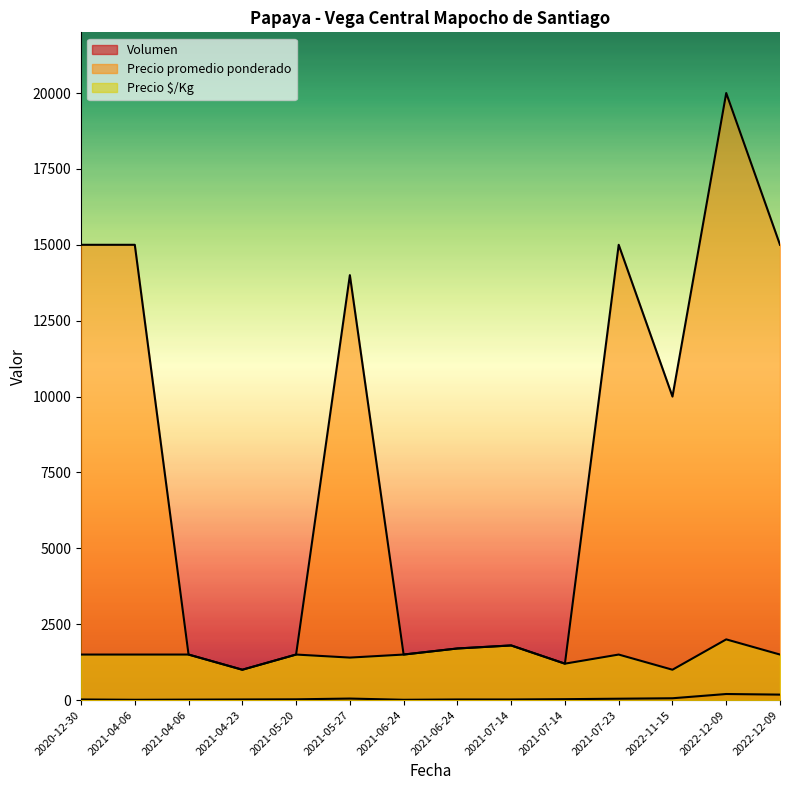

The value of Precio $/Kg at 2020-12-30 is 754. True or false?

False